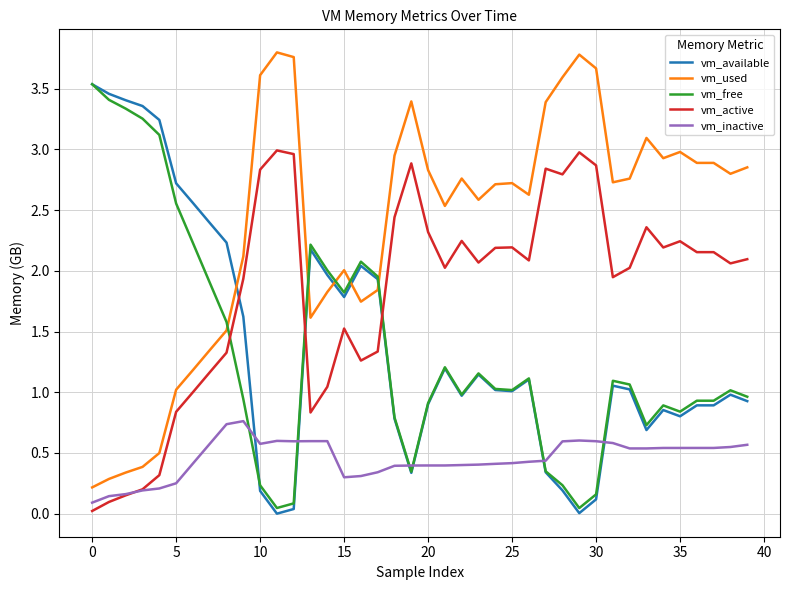

What is the maximum value shown in the chart?

3.8